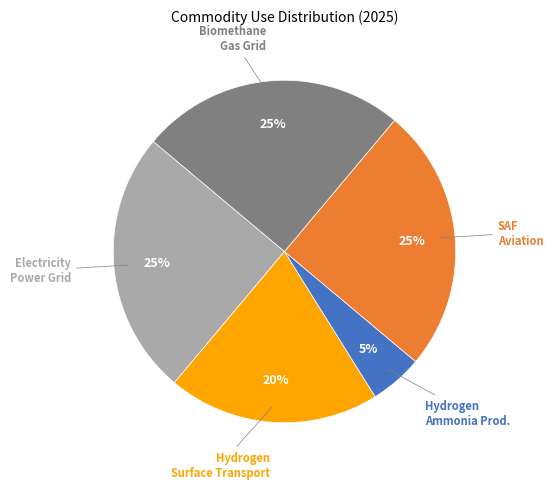

Is there any slice that represents more than half of the pie?

No